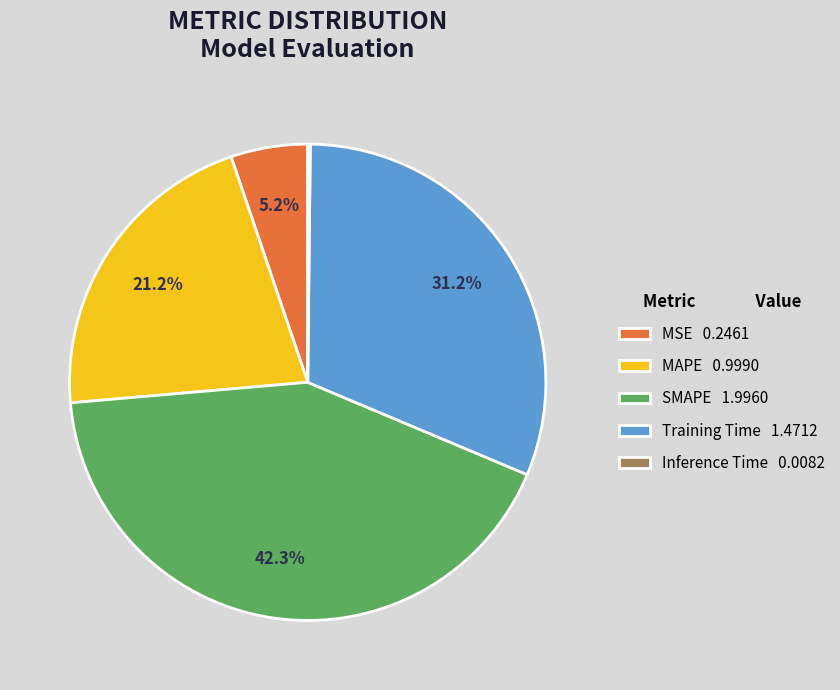

What percentage is NOT represented by SMAPE 1.9960?

57.7%